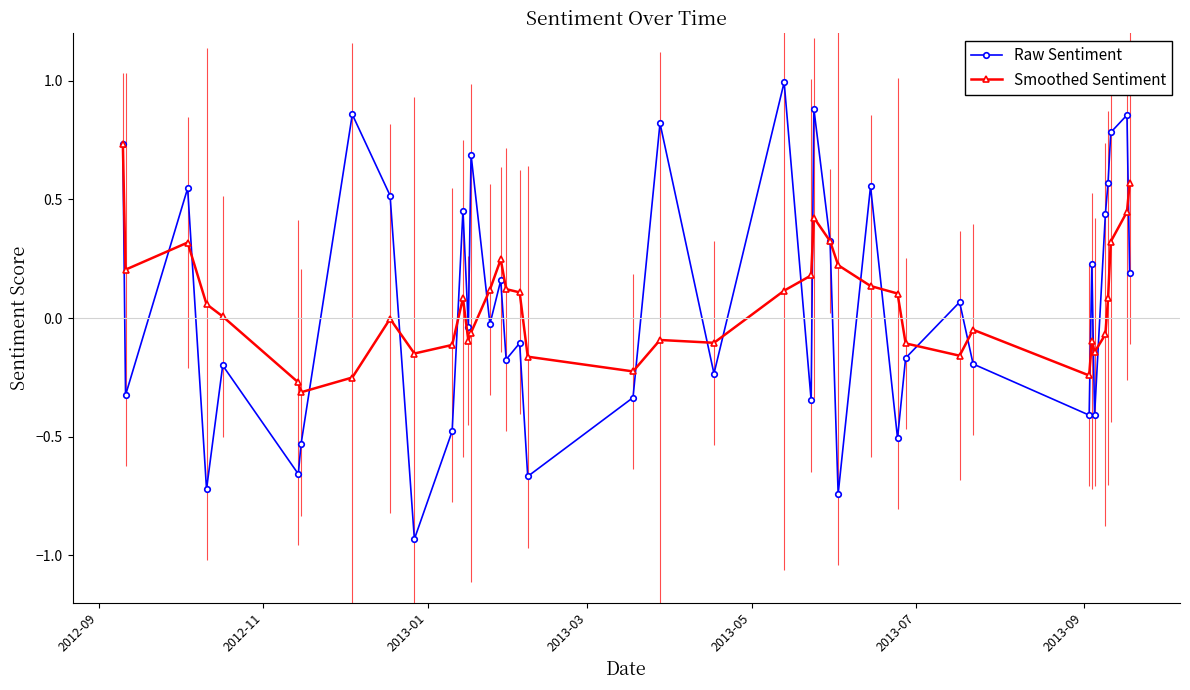

How many distinct data groups are displayed?

2